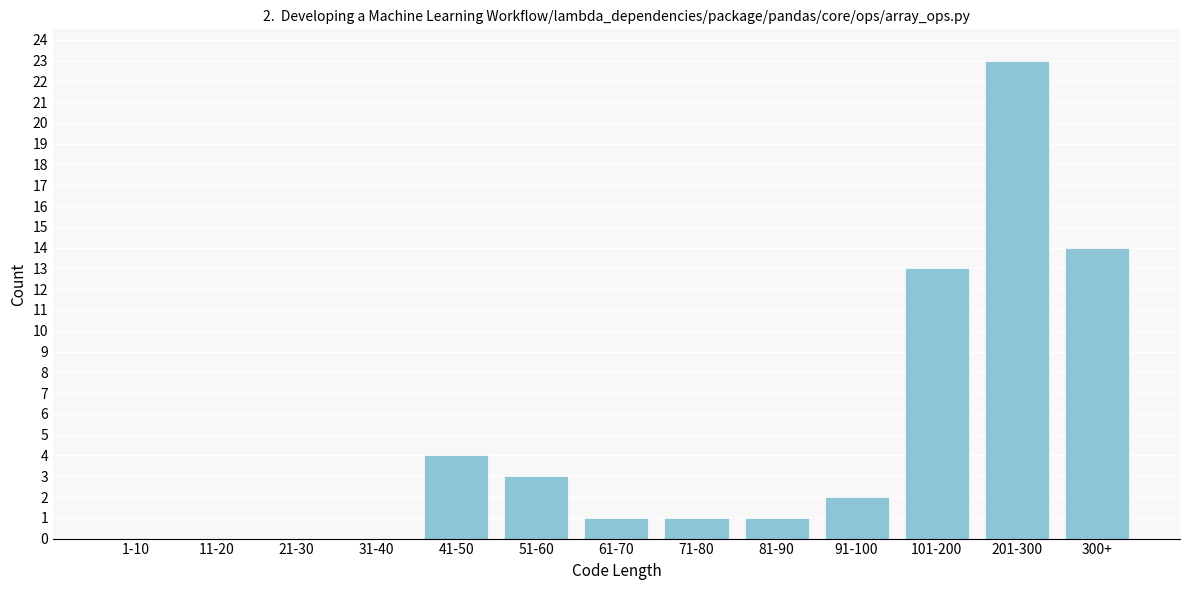

Reading right to left, what are all the values shown in this chart?

300+=14	201-300=23	101-200=13	91-100=2	81-90=1	71-80=1	61-70=1	51-60=3	41-50=4	31-40=0	21-30=0	11-20=0	1-10=0